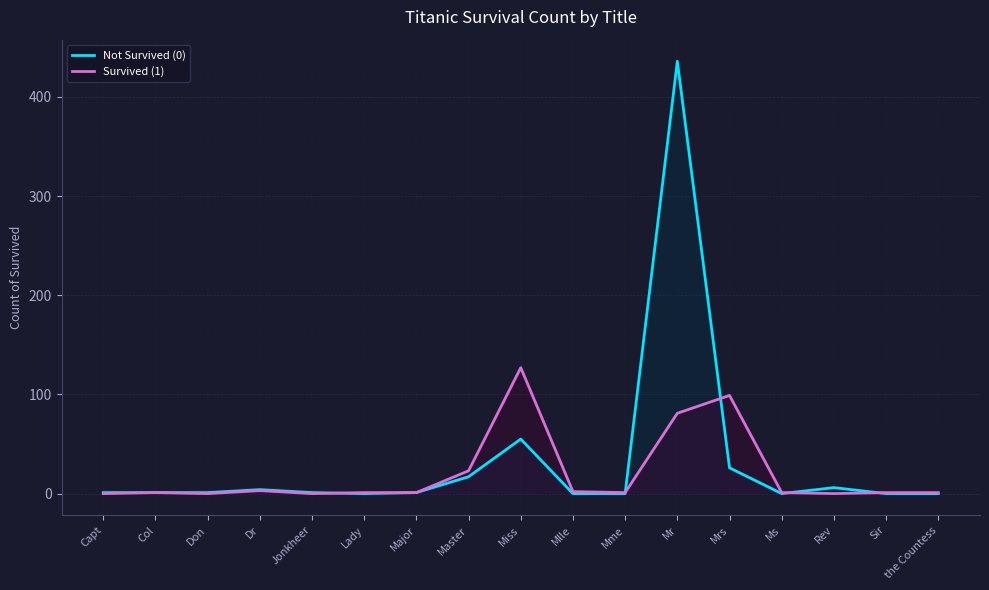

At which label is Not Survived (0) closest to 218?

Miss